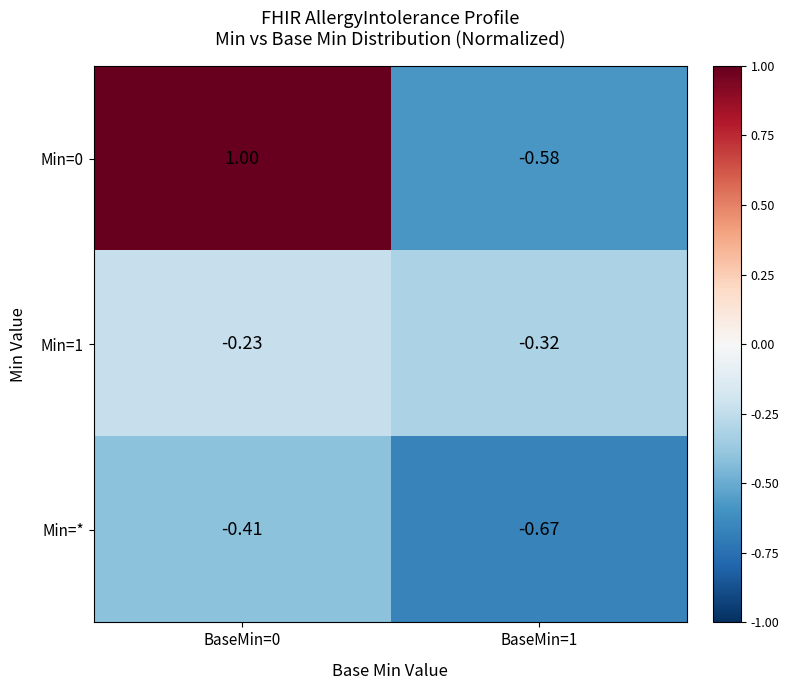

Rank the series by their maximum value, from lowest to highest.

Min=*, Min=1, Min=0